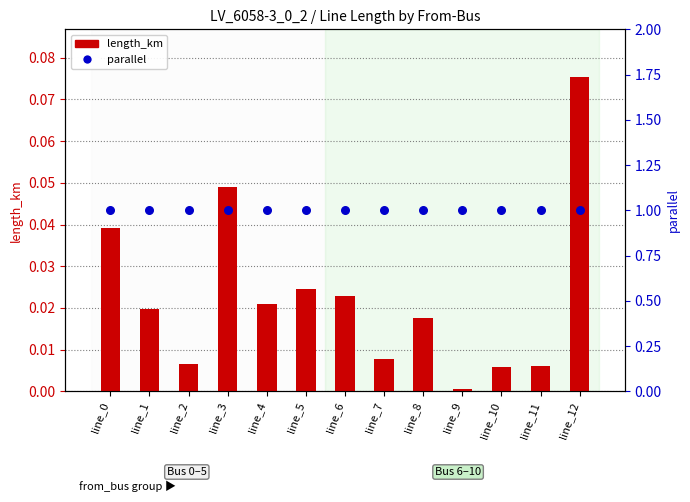

Which series reaches the maximum Y coordinate?

parallel